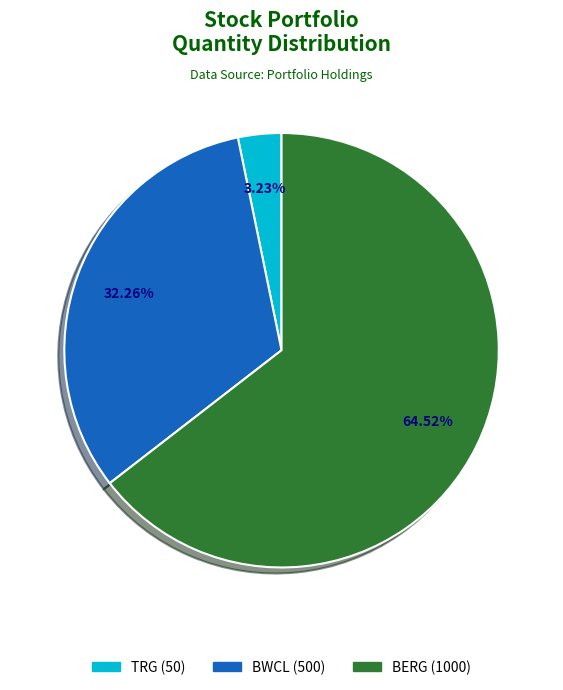

How many segments does this pie chart have?

3